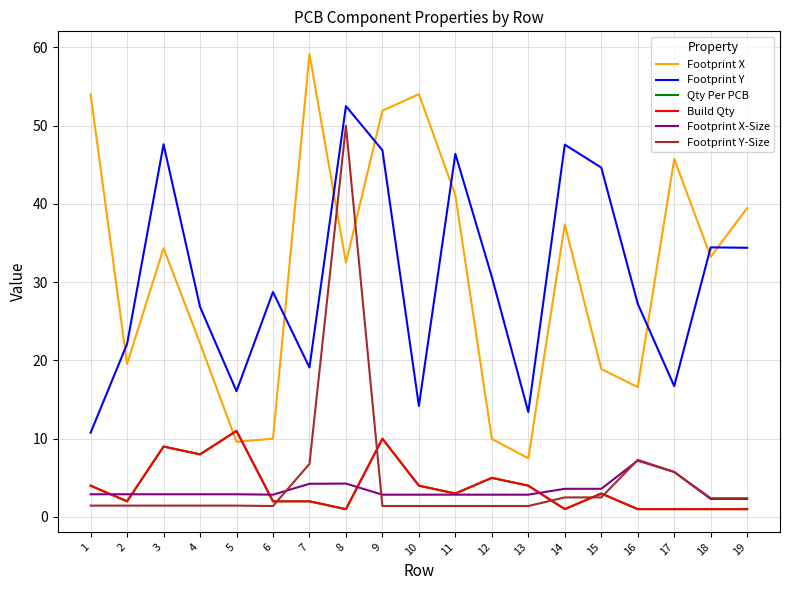

Is this an area chart (filled region under the line)?

No